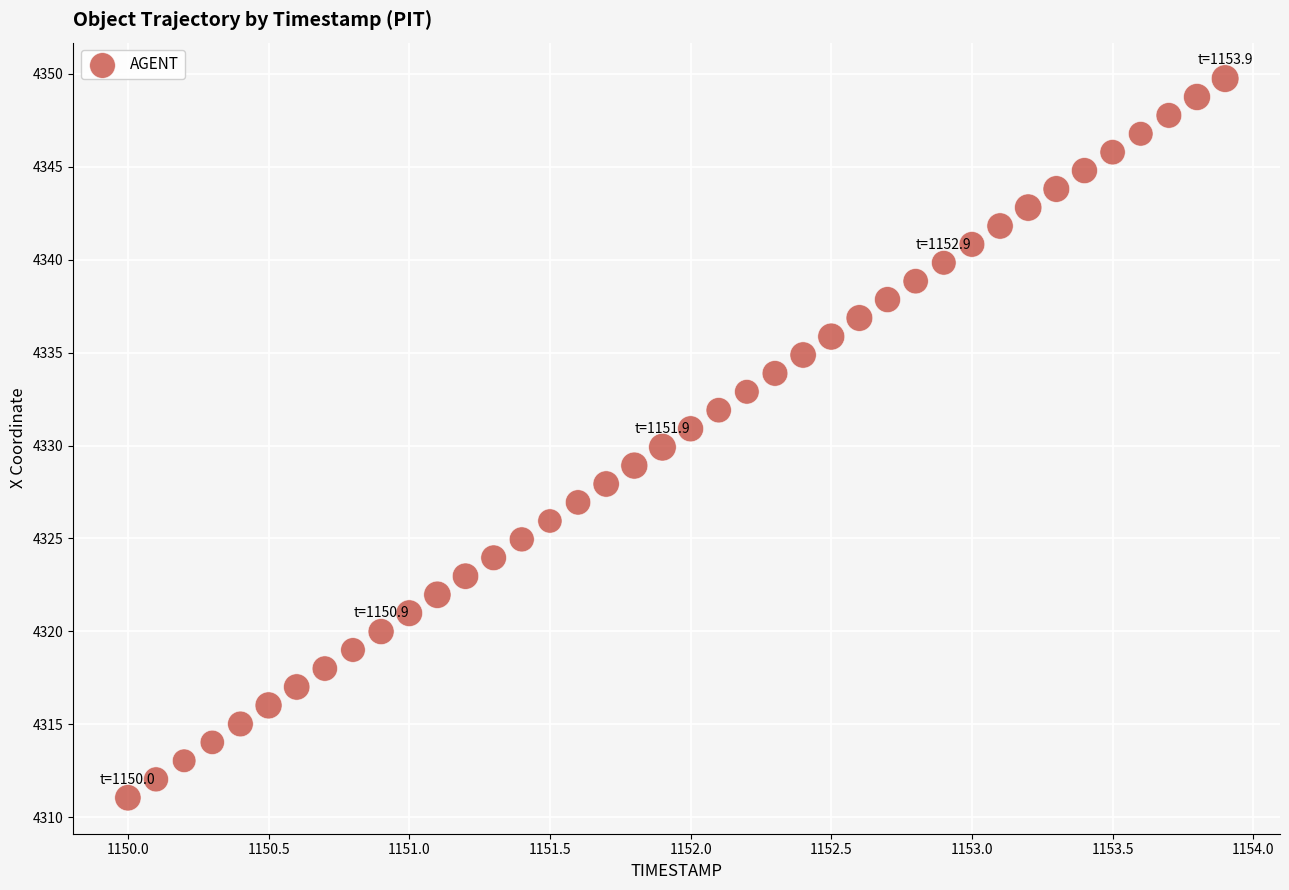

What is the range of Y values (max minus min)?

38.7